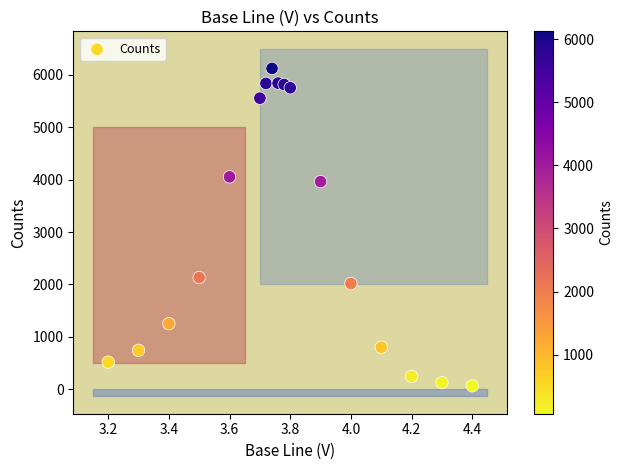

What Y value in the scatter plot is closest to 3094?

3963